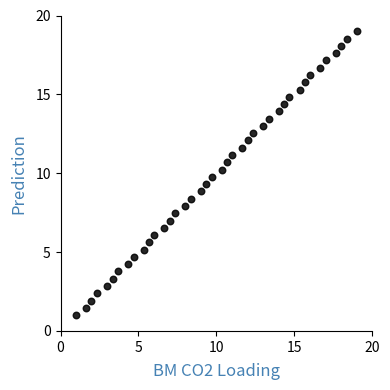

What is the range of Y values (max minus min)?

18.0